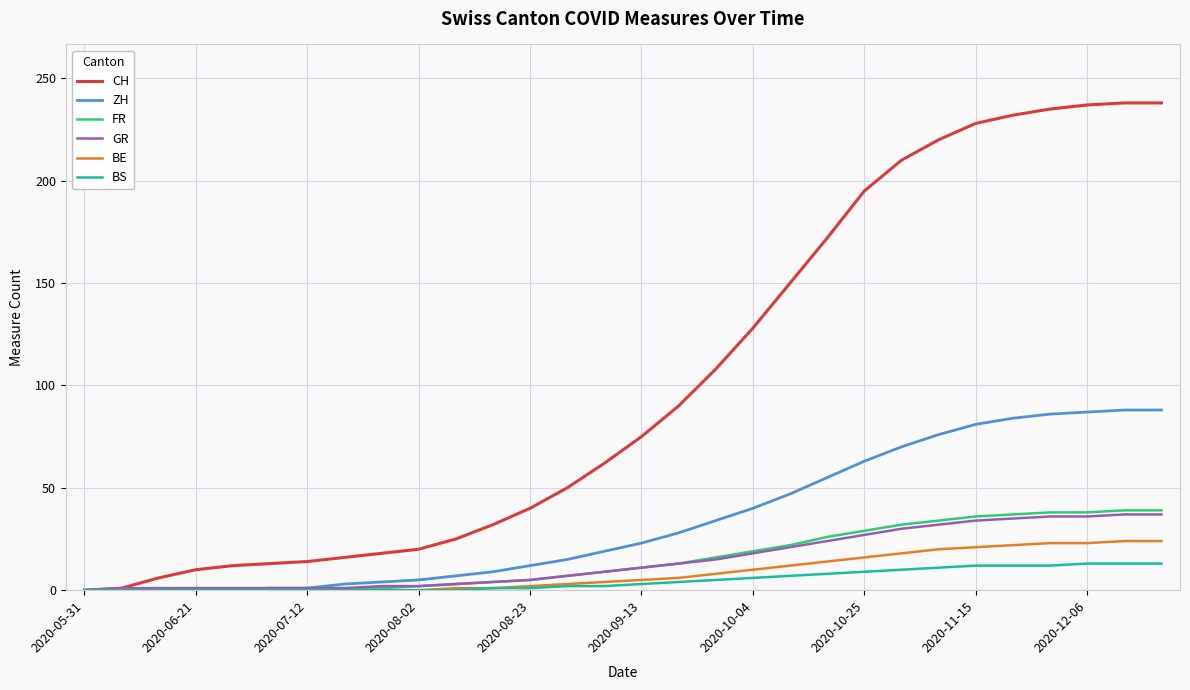

Which series has the widest spread of values?

CH